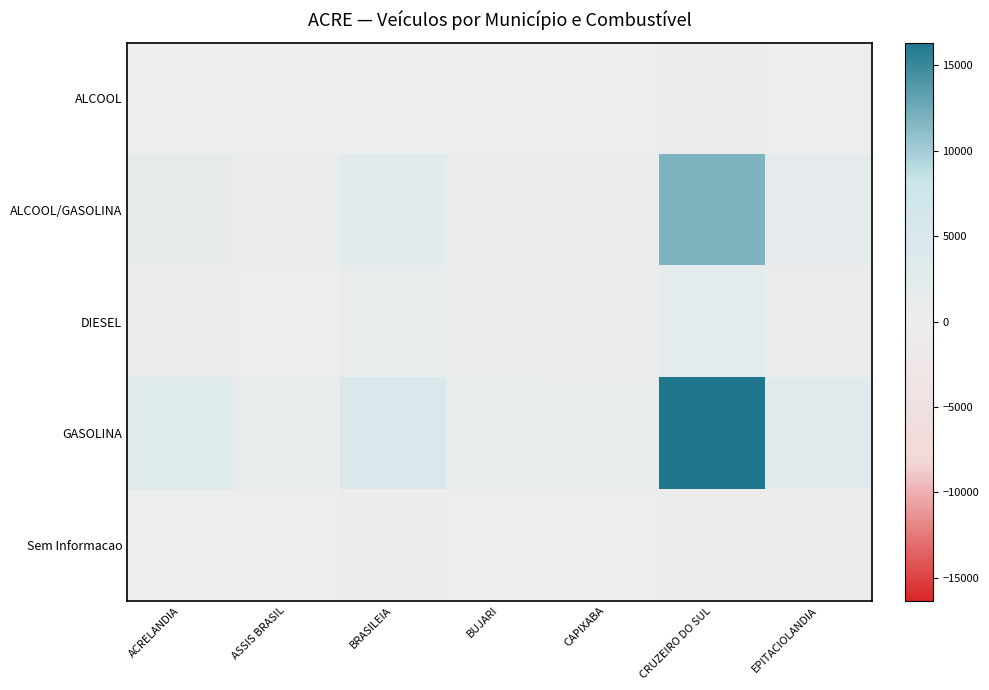

Reading right to left, list all the values displayed in this chart.

ALCOOL: EPITACIOLANDIA=58	CRUZEIRO DO SUL=210	CAPIXABA=19	BUJARI=28	BRASILEIA=84	ASSIS BRASIL=5	ACRELANDIA=57
ALCOOL/GASOLINA: EPITACIOLANDIA=1913	CRUZEIRO DO SUL=11780	CAPIXABA=558	BUJARI=605	BRASILEIA=2752	ASSIS BRASIL=634	ACRELANDIA=1430
DIESEL: EPITACIOLANDIA=738	CRUZEIRO DO SUL=2124	CAPIXABA=215	BUJARI=316	BRASILEIA=954	ASSIS BRASIL=124	ACRELANDIA=659
GASOLINA: EPITACIOLANDIA=2839	CRUZEIRO DO SUL=16331	CAPIXABA=1148	BUJARI=957	BRASILEIA=4615	ASSIS BRASIL=867	ACRELANDIA=3258
Sem Informacao: EPITACIOLANDIA=216	CRUZEIRO DO SUL=207	CAPIXABA=24	BUJARI=45	BRASILEIA=251	ASSIS BRASIL=9	ACRELANDIA=76